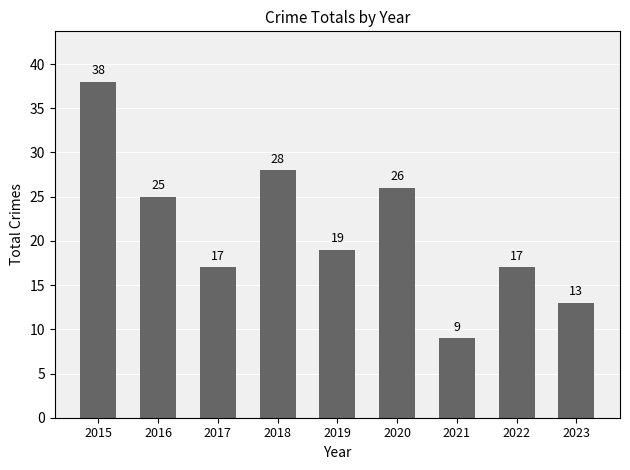

What is the average value?

21